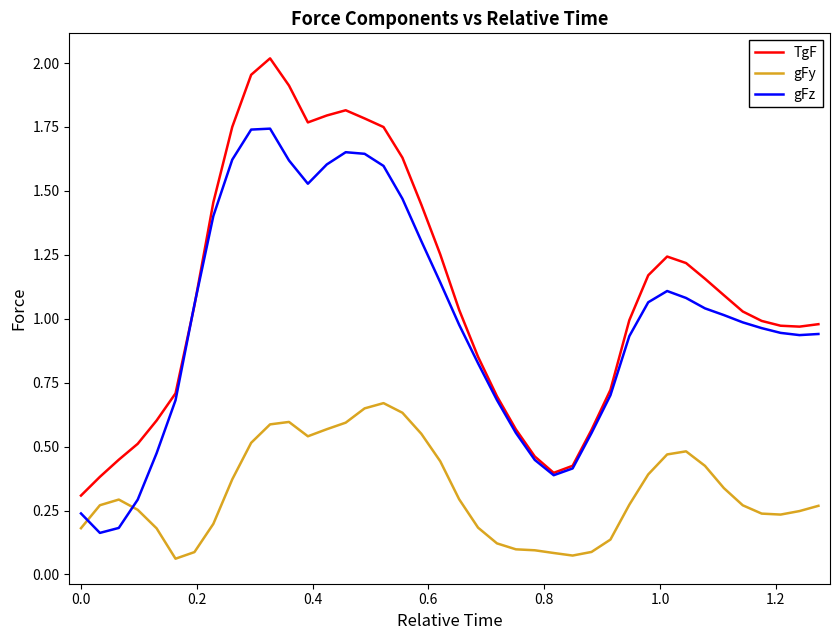

How many times do gFz and gFy cross each other?

2